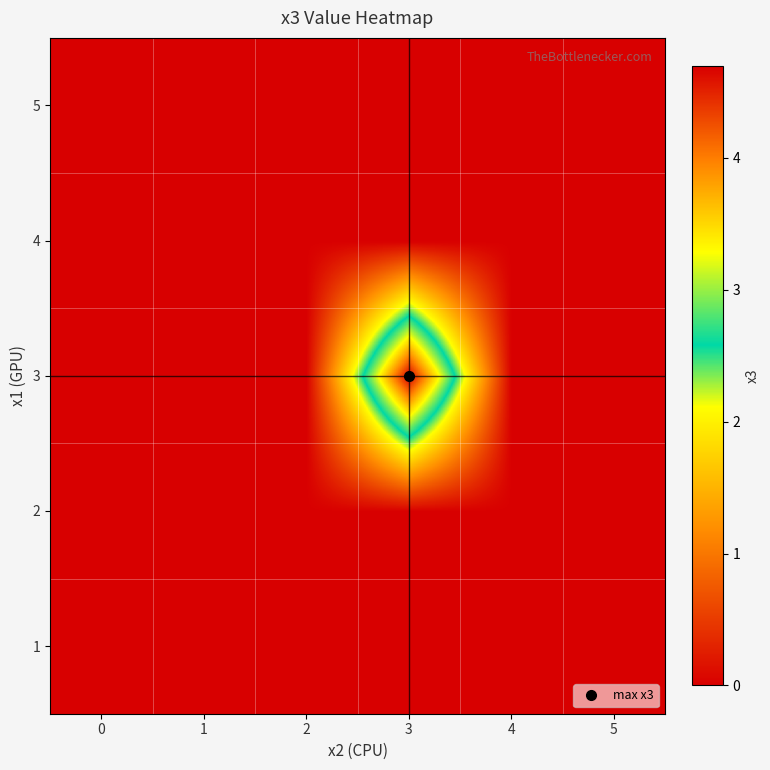

At how many categories does at least one series exceed 0?

1